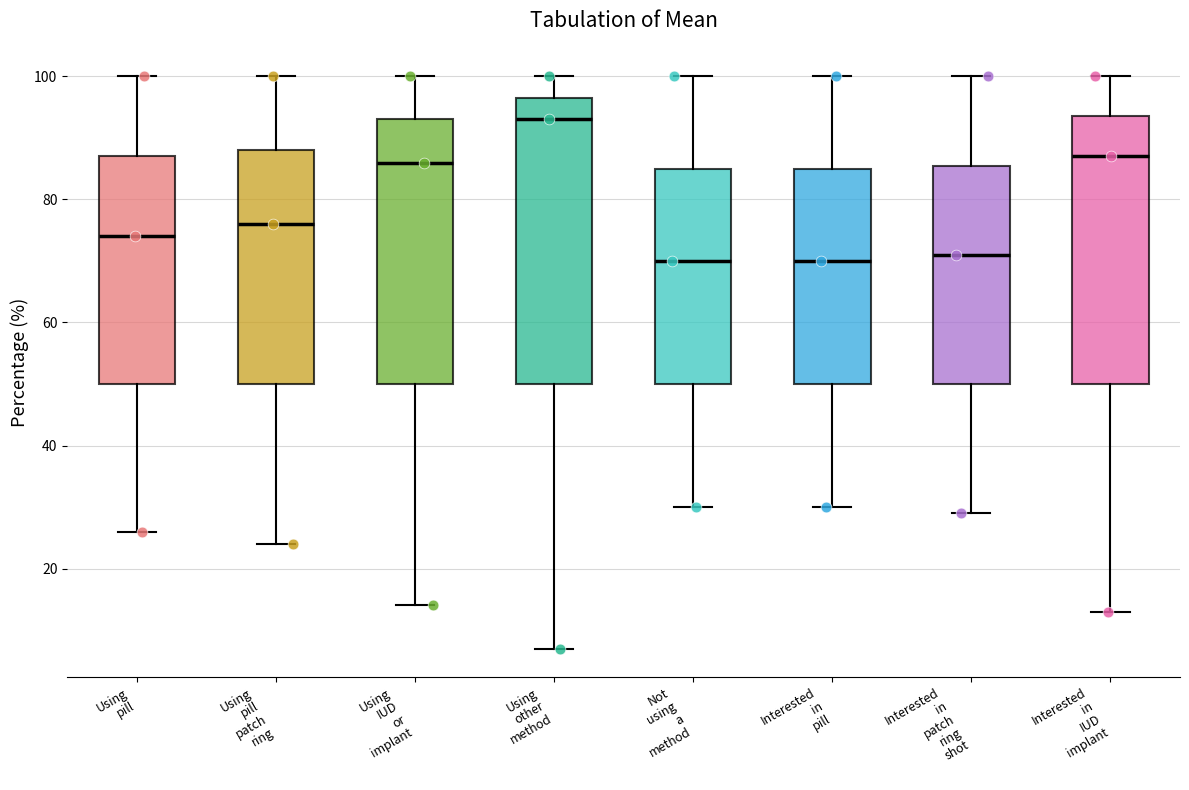

Where is the lower edge of the box for Not using a method on the y-axis? The values are not printed on the chart, so give them approximately, as read against the axis.

50